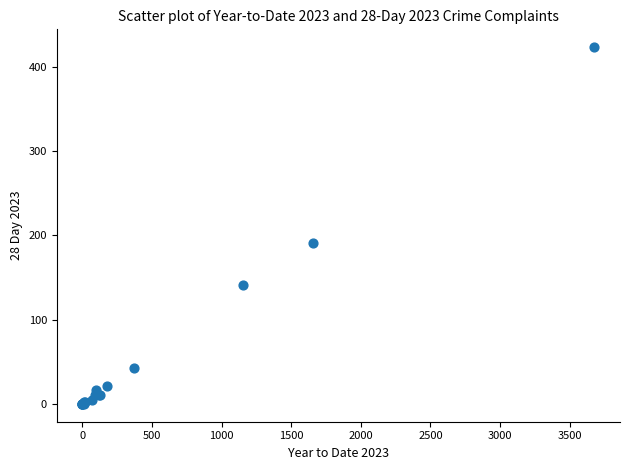

What Y value in the scatter plot is closest to 211?

191